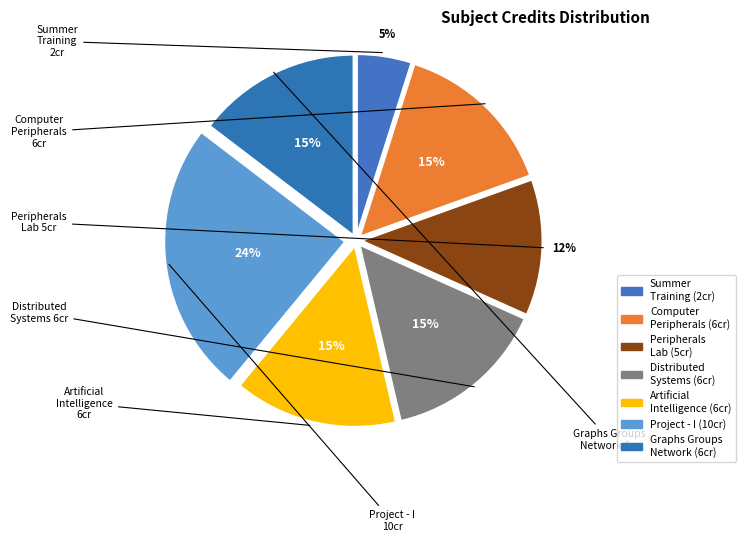

Count the number of slices in the pie.

7